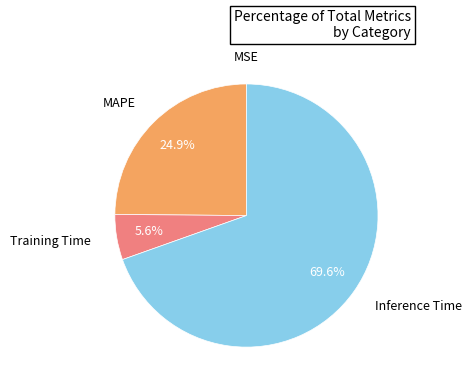

What is the largest slice in the pie chart?

Inference Time